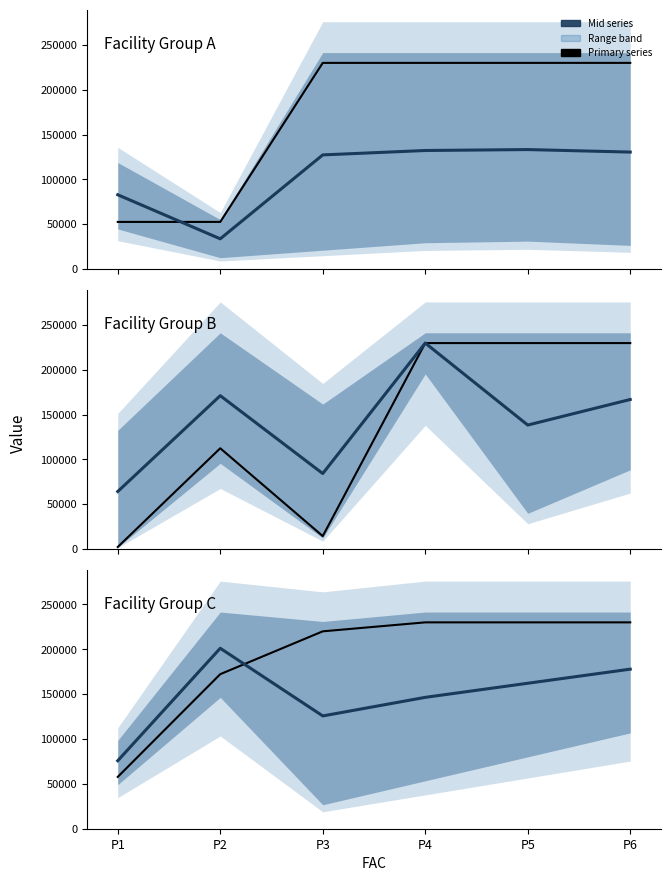

Reading left to right, extract all data points from this chart.

P1 / P2 mid: P1=82772.6	P2=33591.0	P3=127272.7	P4=132181.8	P5=133233.8	P6=130428.6
P1: P1=52454.8	P2=52454.8	P3=230000.0	P4=230000.0	P5=230000.0	P6=230000.0
P3 / P4 mid: P1=64062.8	P2=171197.0	P3=84143.7	P4=230000.0	P5=138337.7	P6=166951.2
P3: P1=2023.2	P2=112394.0	P3=14212.6	P4=230000.0	P5=230000.0	P6=230000.0
P5 / P6 mid: P1=75761.6	P2=201125.1	P3=125709.1	P4=146418.2	P5=162127.3	P6=177836.4
P5: P1=57749.9	P2=172250.1	P3=220000.0	P4=230000.0	P5=230000.0	P6=230000.0